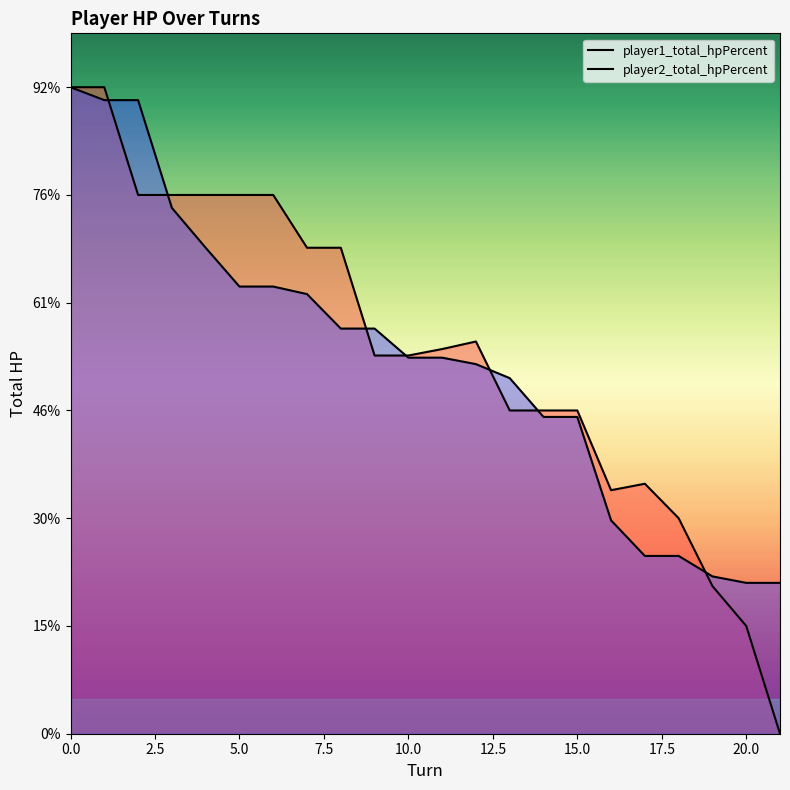

How many categories are shown in the chart?

22